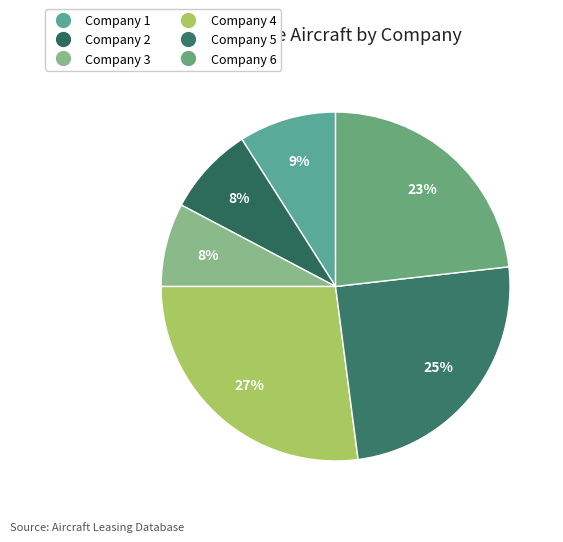

Which slice is the largest?

Company 4